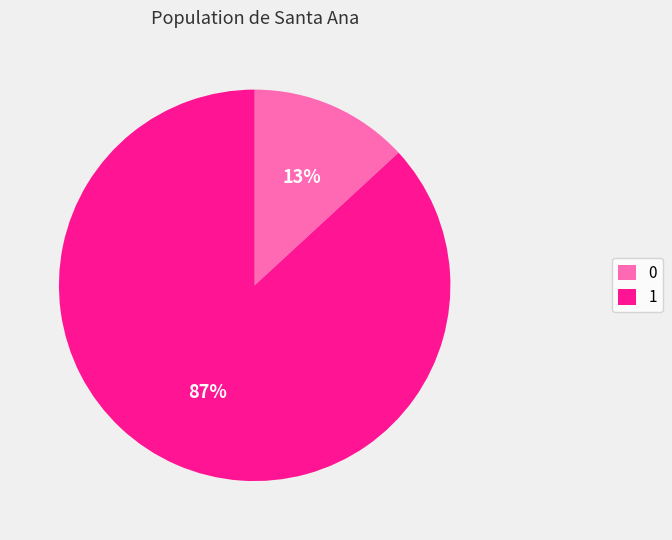

To the nearest percent, what portion does 0 represent?

13%